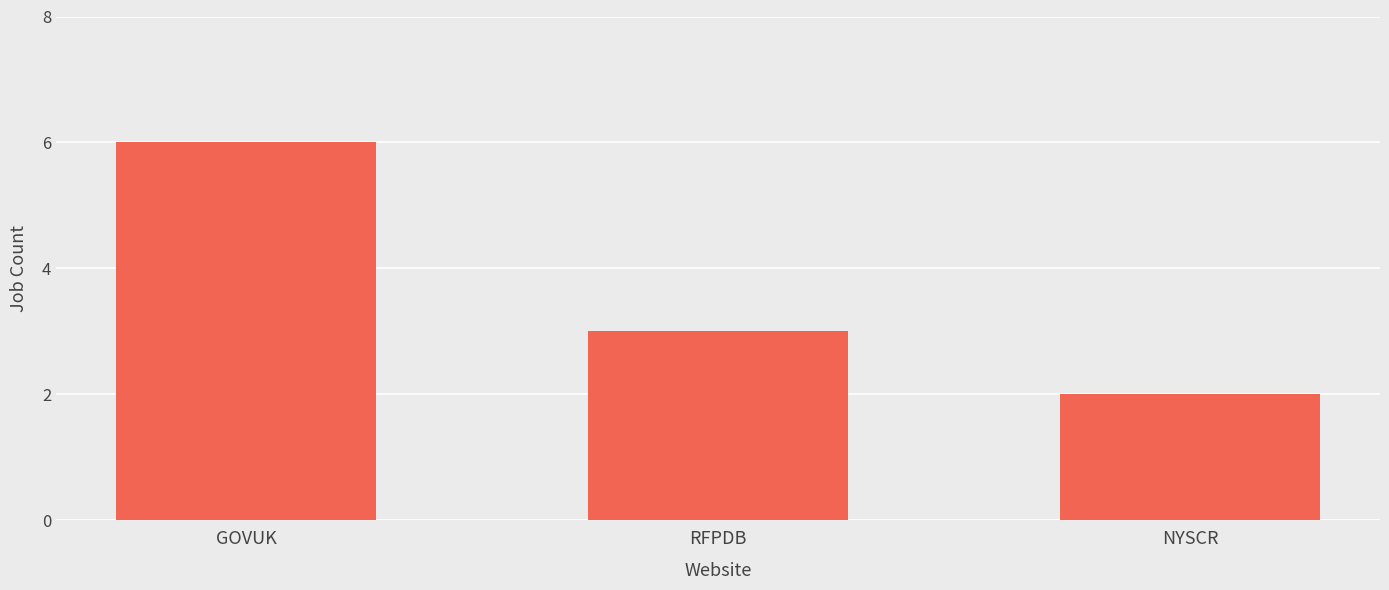

What is the label of the 2nd bar from the right?

RFPDB